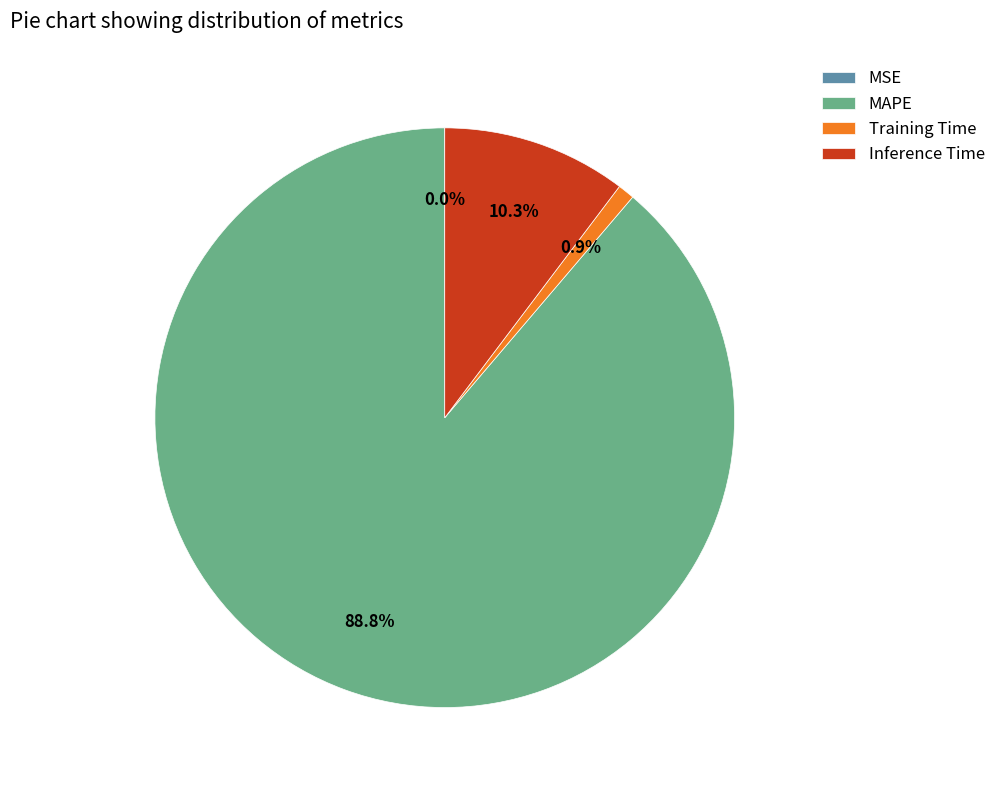

What is the largest slice in the pie chart?

MAPE